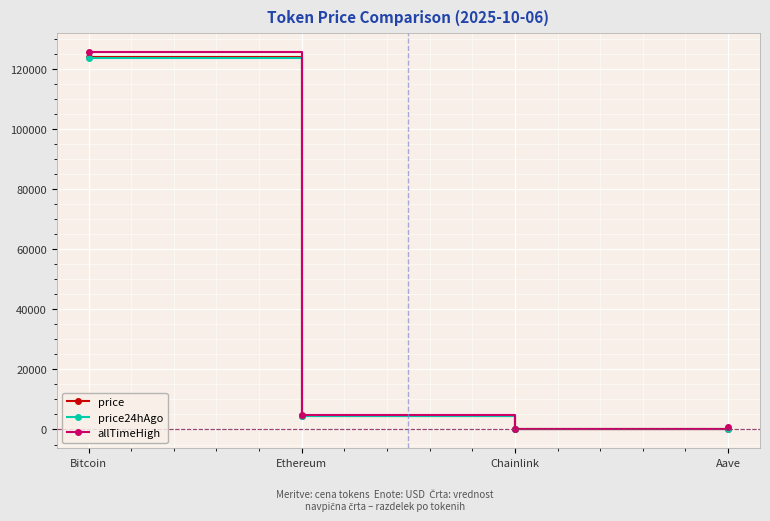

Between Bitcoin and Aave, which series saw the biggest shift?

allTimeHigh